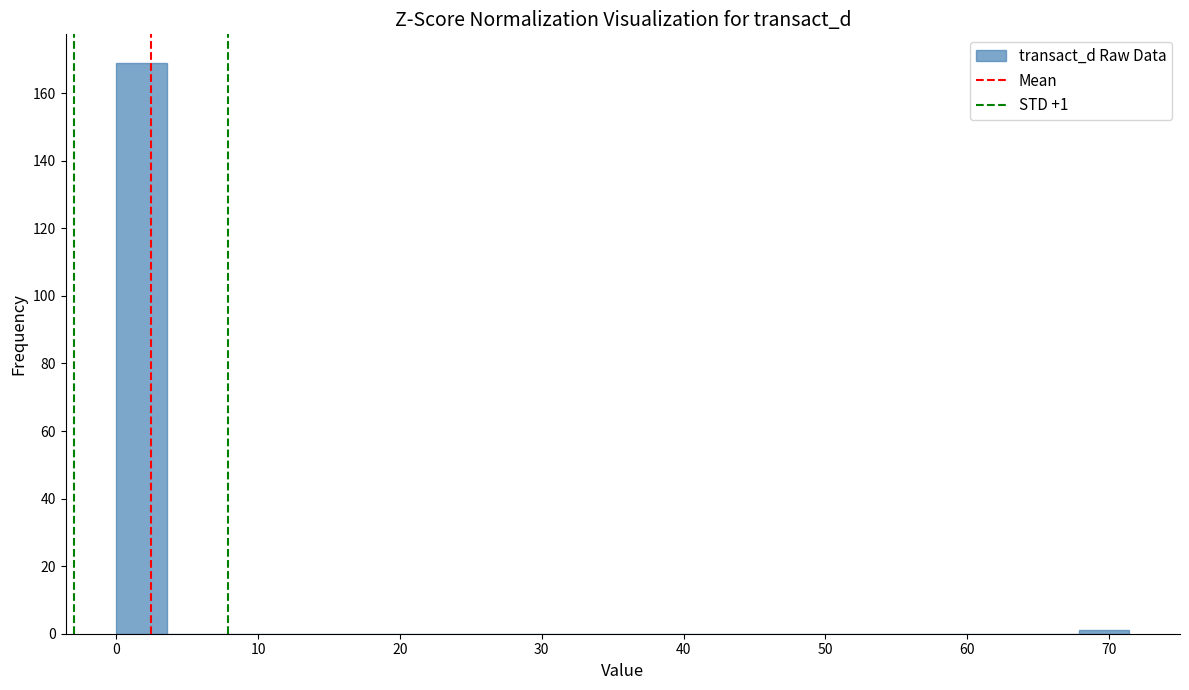

Read against the x-axis, roughly where is the centre of the tallest bar?

2